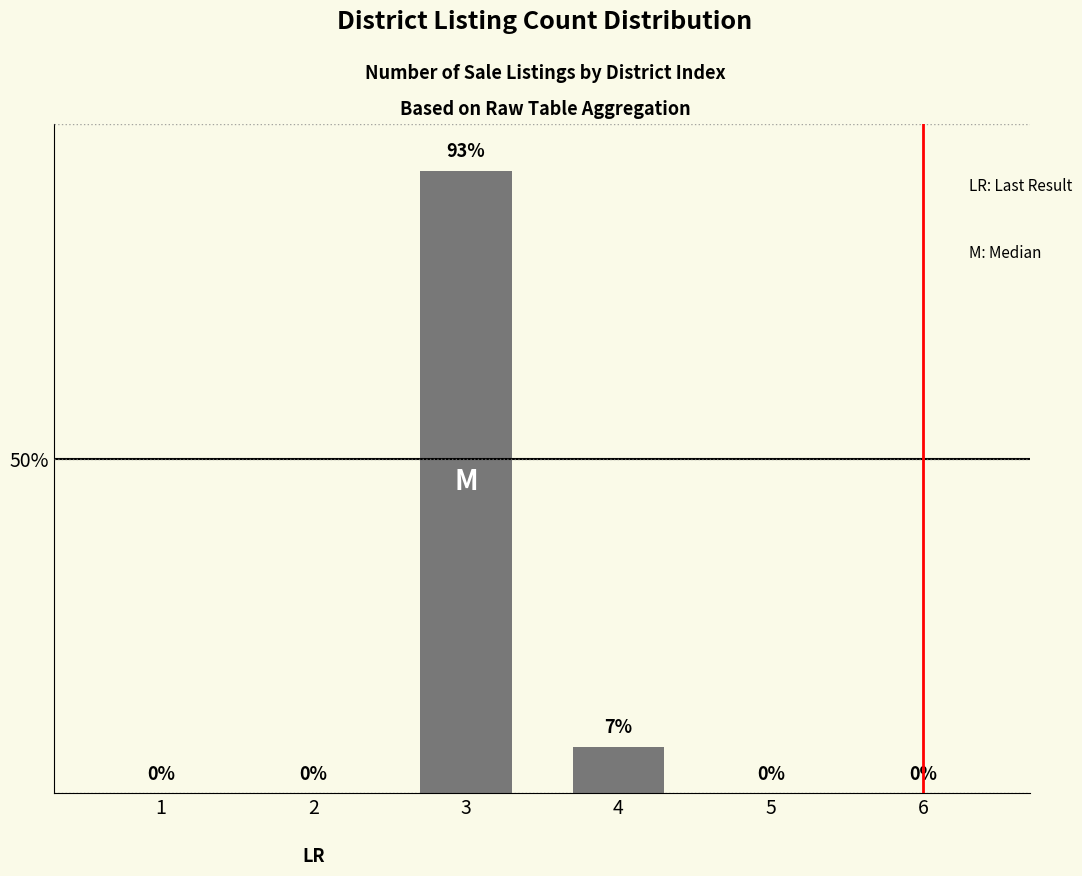

What is the maximum value shown in the chart?

93